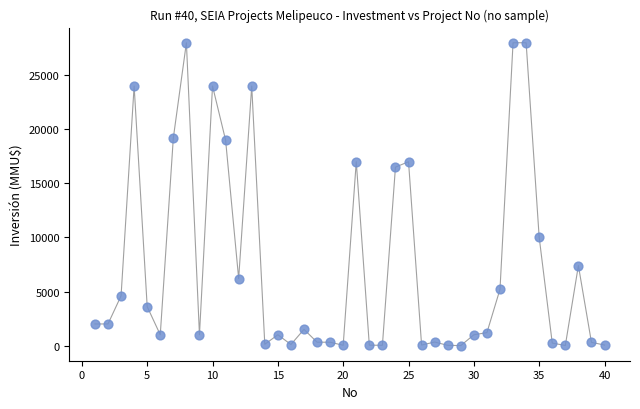

What Y value in the scatter plot is closest to 14000?

16500